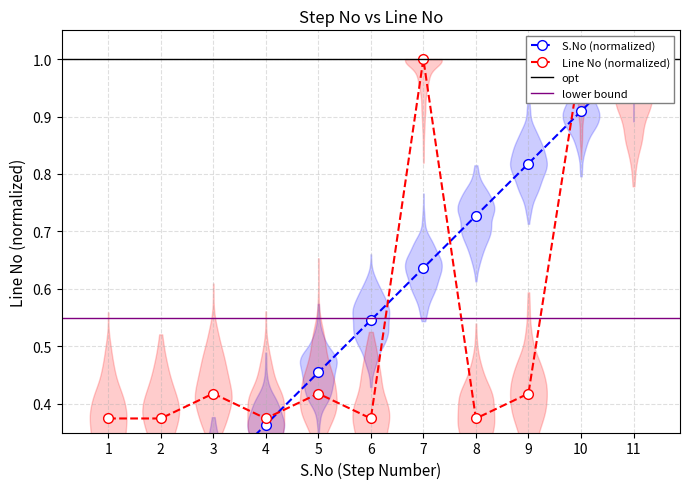

What is the approximate value of S.No at 6?

0.5